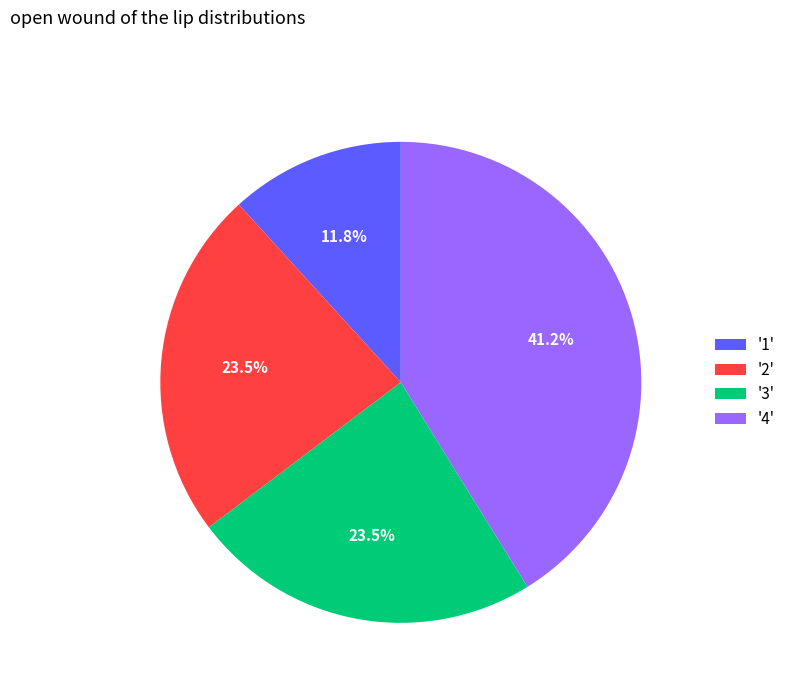

Which slice is the largest?

'4'